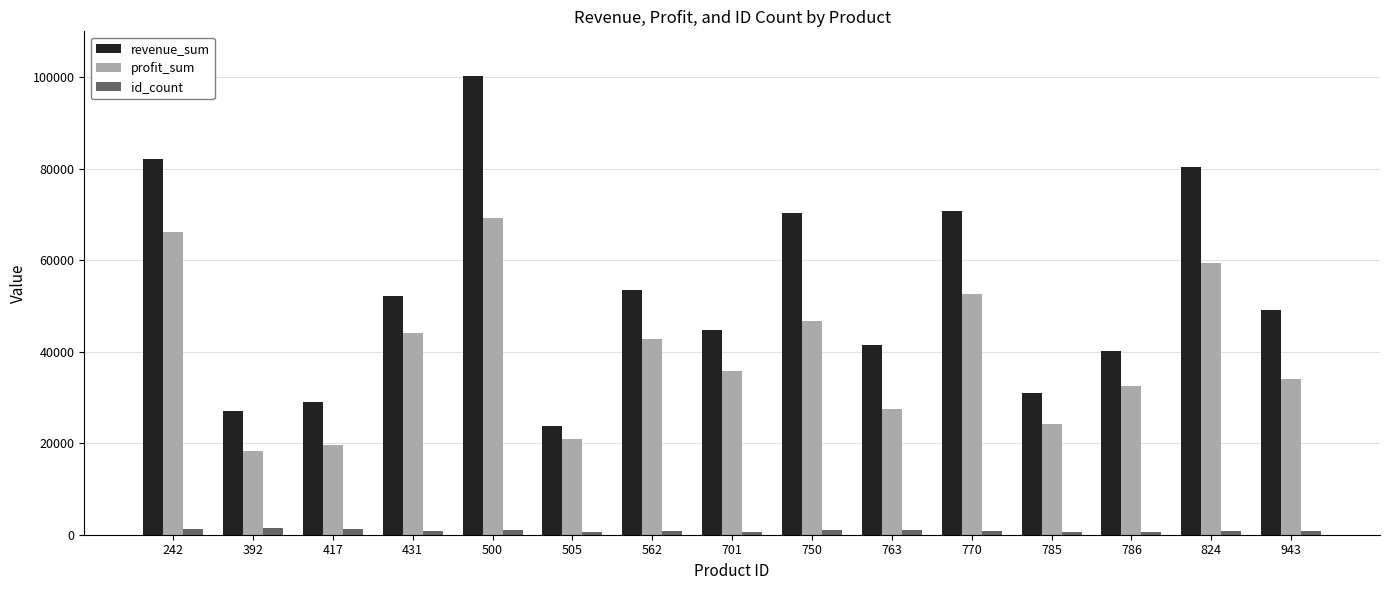

What is the value of the id_count bar at the 6th from the left?

584.0